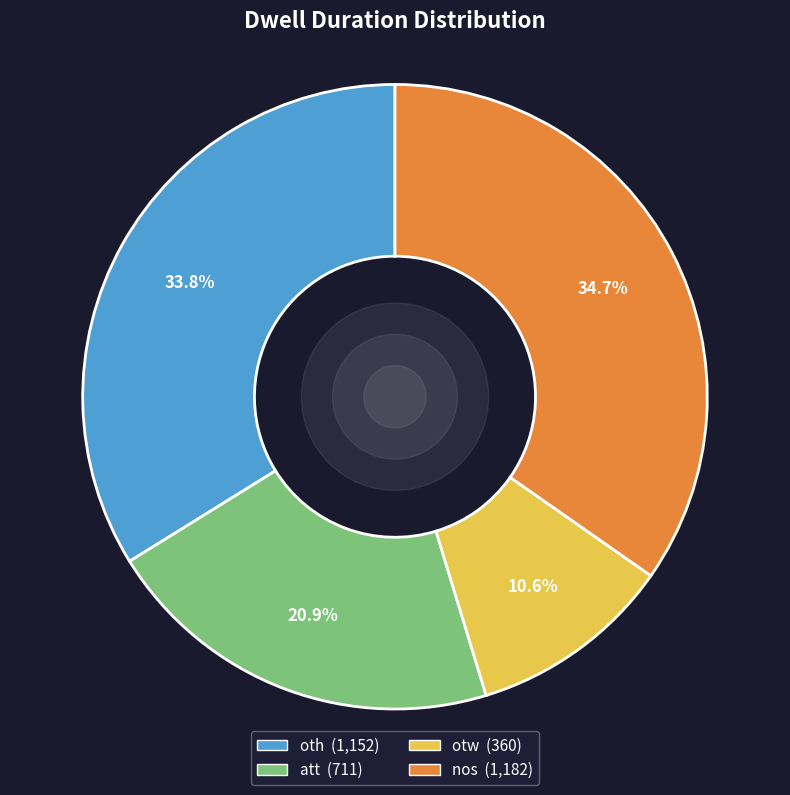

The nos slice represents 43% of the pie. True or false?

False